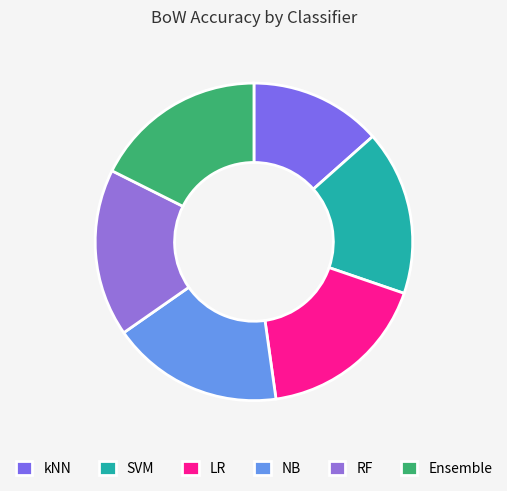

What percentage is the RF slice, to the nearest percent?

17%